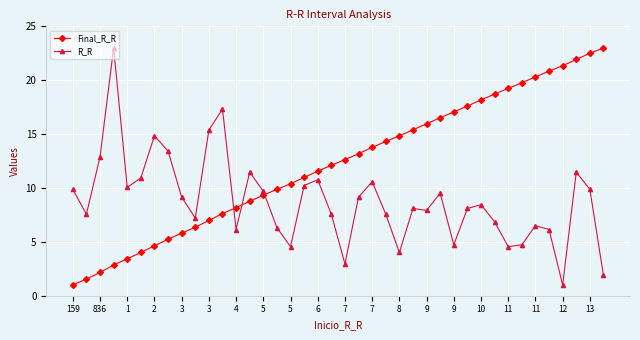

What is the sum of all R_R values?

352.4